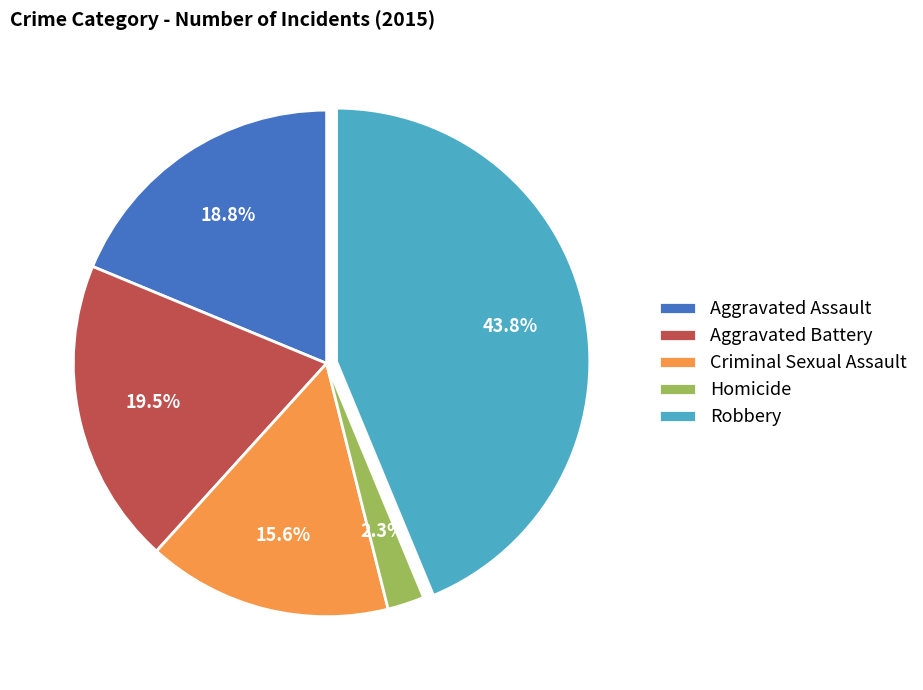

To the nearest percent, what is the difference between the Homicide and Criminal Sexual Assault slice percentages?

13%